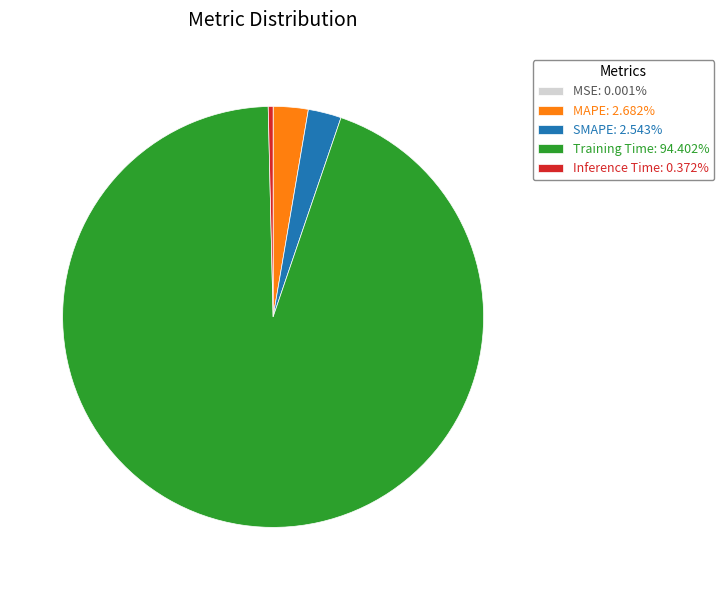

Which slice is the largest?

Training Time